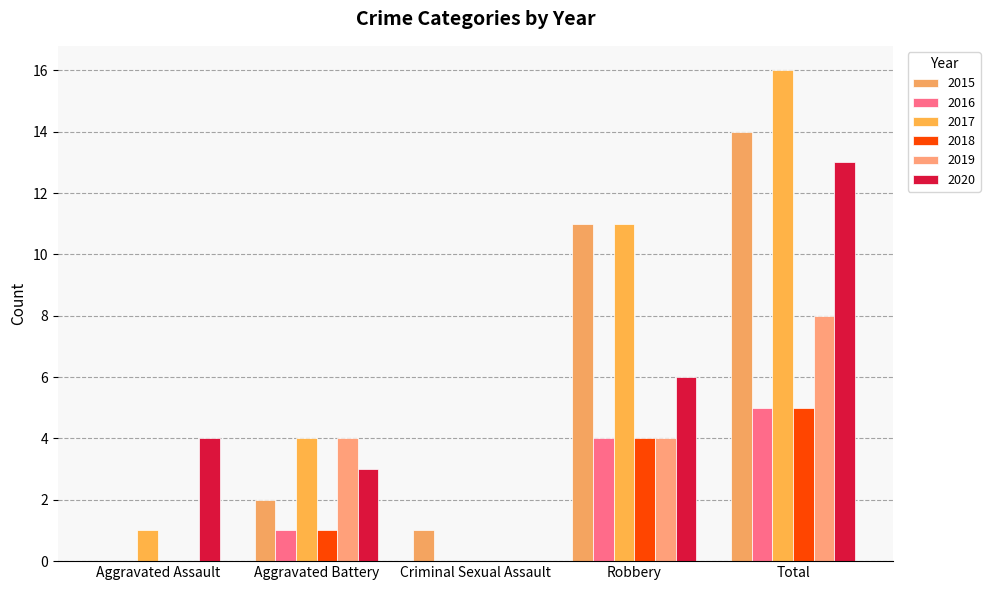

At Aggravated Assault, list the series in order from largest to smallest.

2020, 2017, 2015, 2016, 2018, 2019